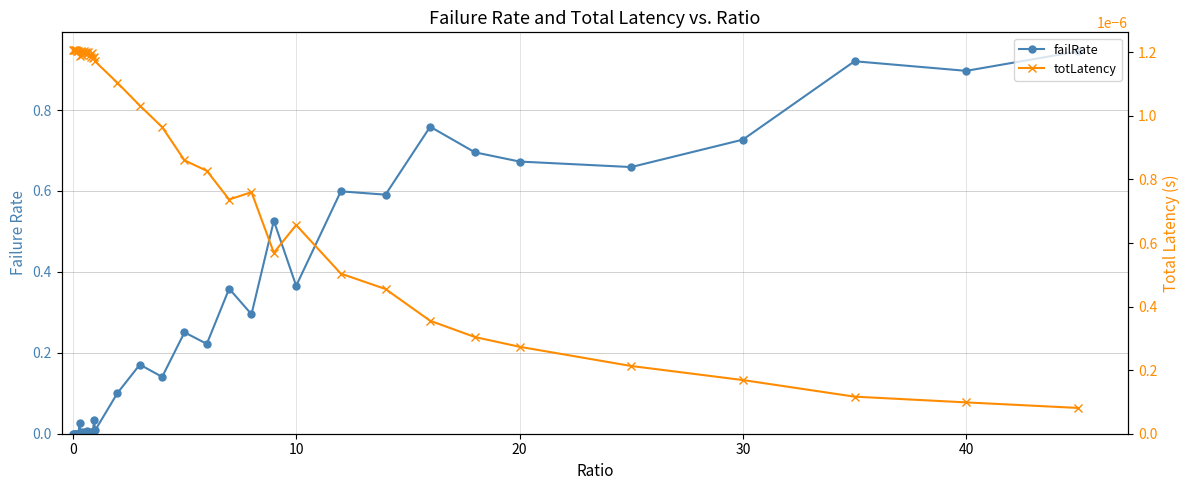

How many lines are shown in the chart?

2